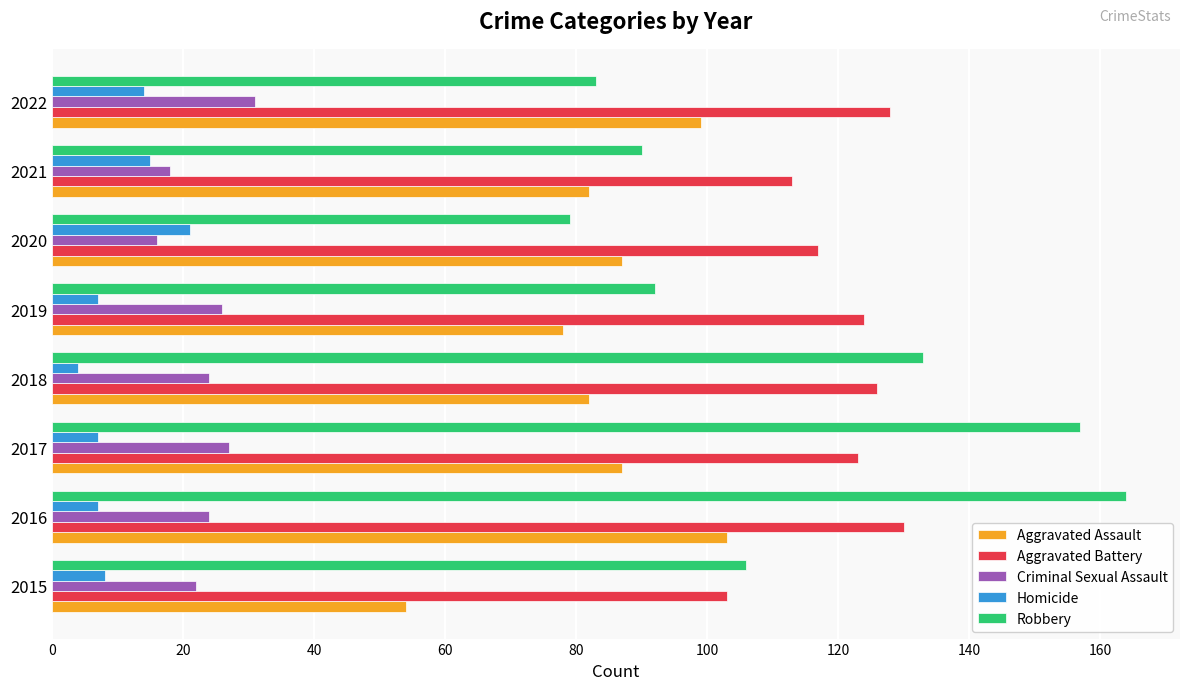

List the series in order of their peak value, highest first.

Robbery, Aggravated Battery, Aggravated Assault, Criminal Sexual Assault, Homicide